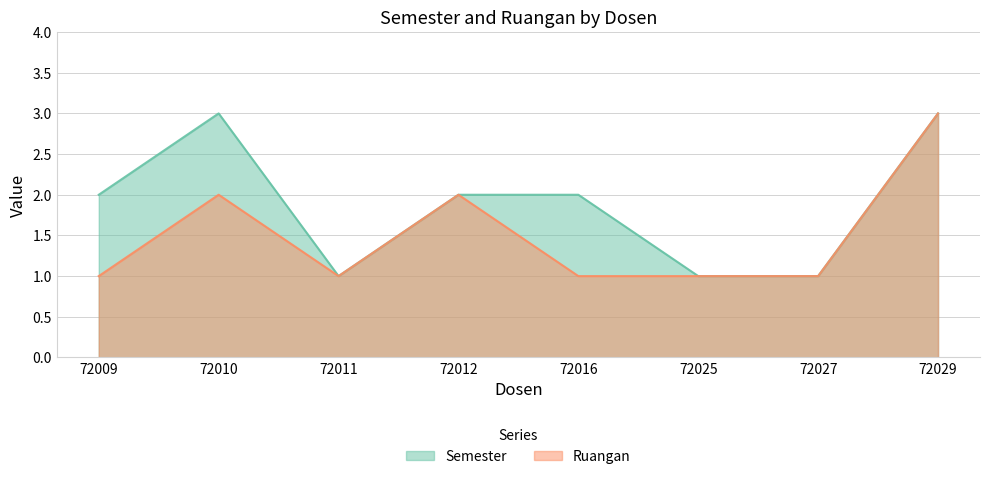

Reading right to left, extract all data points from this chart.

Semester: 3	1	1	2	2	1	3	2
Ruangan: 3	1	1	1	2	1	2	1